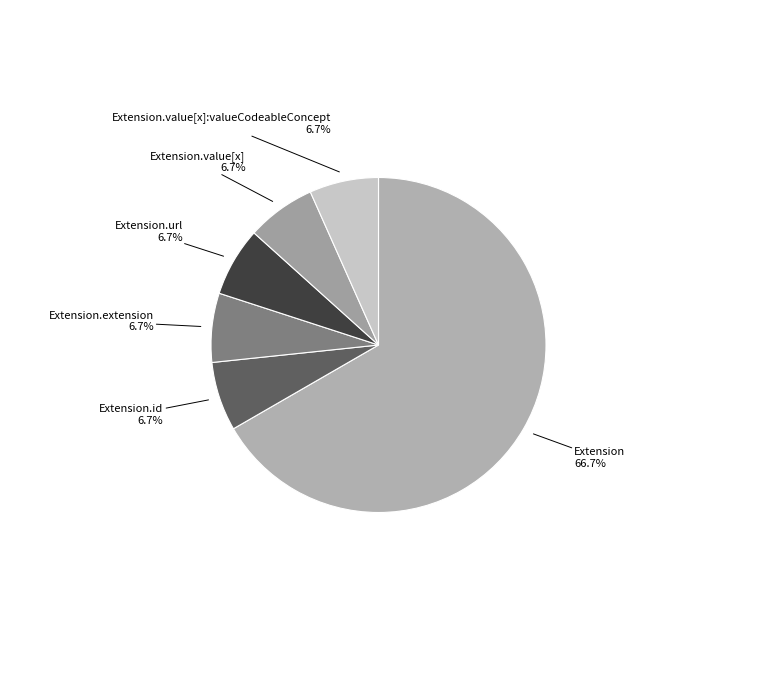

To the nearest percent, what is the difference between the largest and smallest slice percentages?

60%